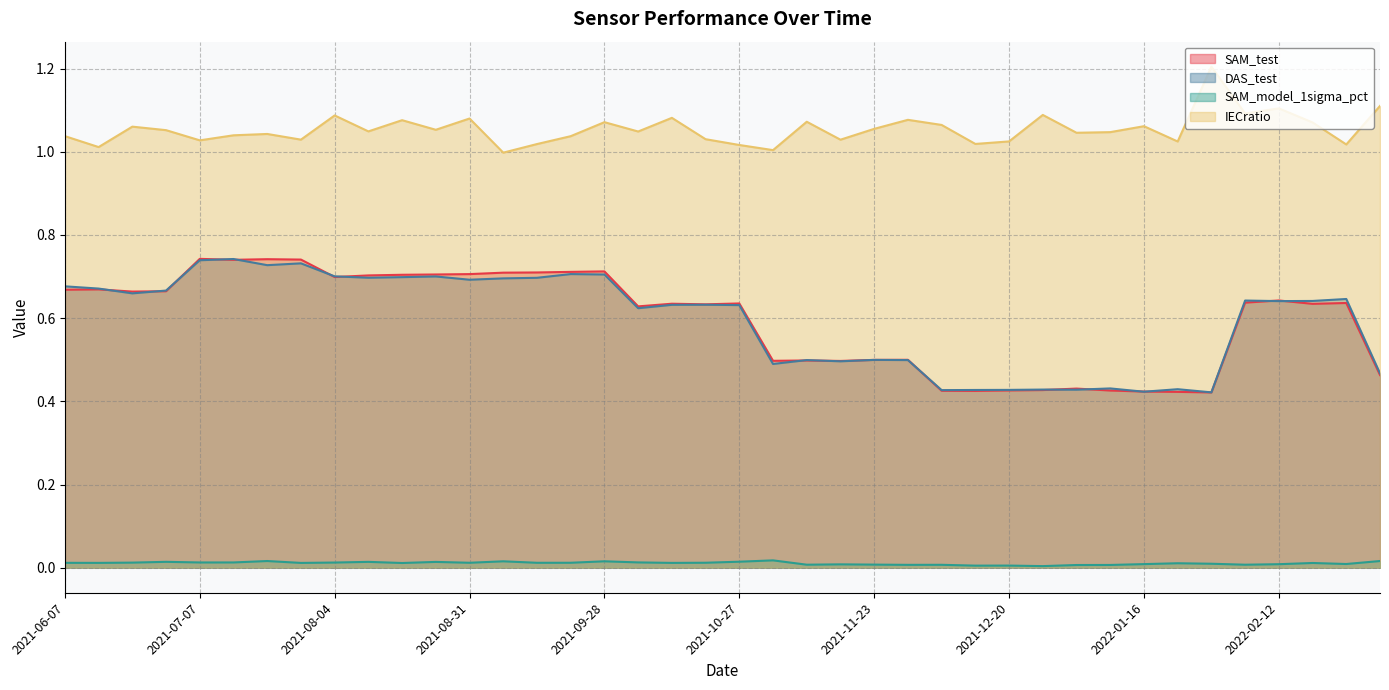

Reading left to right, what are all the values shown in this chart?

SAM_test: 0.7	0.7	0.7	0.7	0.7	0.7	0.7	0.7	0.7	0.7	0.7	0.7	0.7	0.7	0.7	0.7	0.7	0.6	0.6	0.6	0.6	0.5	0.5	0.5	0.5	0.5	0.4	0.4	0.4	0.4	0.4	0.4	0.4	0.4	0.4	0.6	0.6	0.6	0.6	0.5
DAS_test: 0.7	0.7	0.7	0.7	0.7	0.7	0.7	0.7	0.7	0.7	0.7	0.7	0.7	0.7	0.7	0.7	0.7	0.6	0.6	0.6	0.6	0.5	0.5	0.5	0.5	0.5	0.4	0.4	0.4	0.4	0.4	0.4	0.4	0.4	0.4	0.6	0.6	0.6	0.6	0.5
SAM_model_1sigma_pct: 0.0	0.0	0.0	0.0	0.0	0.0	0.0	0.0	0.0	0.0	0.0	0.0	0.0	0.0	0.0	0.0	0.0	0.0	0.0	0.0	0.0	0.0	0.0	0.0	0.0	0.0	0.0	0.0	0.0	0.0	0.0	0.0	0.0	0.0	0.0	0.0	0.0	0.0	0.0	0.0
IECratio: 1.0	1.0	1.1	1.1	1.0	1.0	1.0	1.0	1.1	1.0	1.1	1.1	1.1	1.0	1.0	1.0	1.1	1.0	1.1	1.0	1.0	1.0	1.1	1.0	1.1	1.1	1.1	1.0	1.0	1.1	1.0	1.0	1.1	1.0	1.2	1.1	1.1	1.1	1.0	1.1